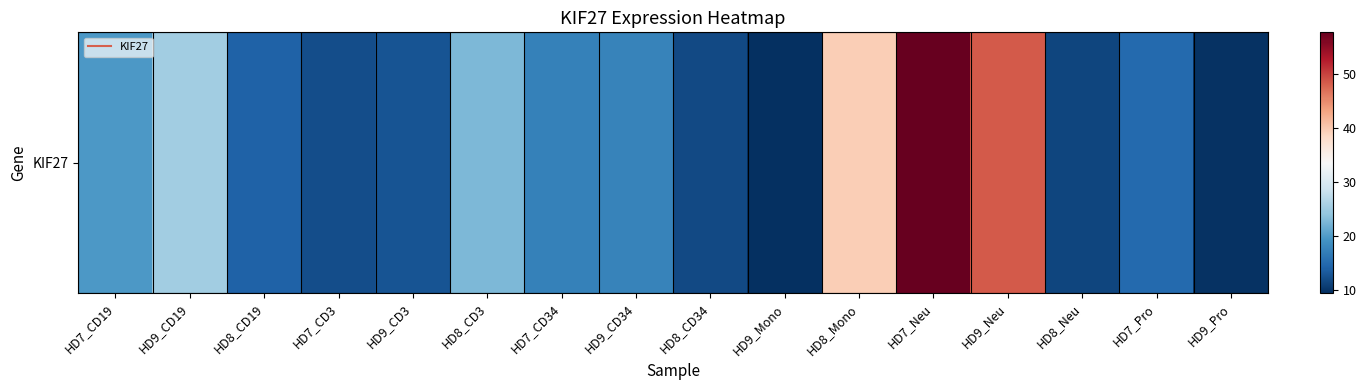

What value does the data have at HD7_Pro?

14.9